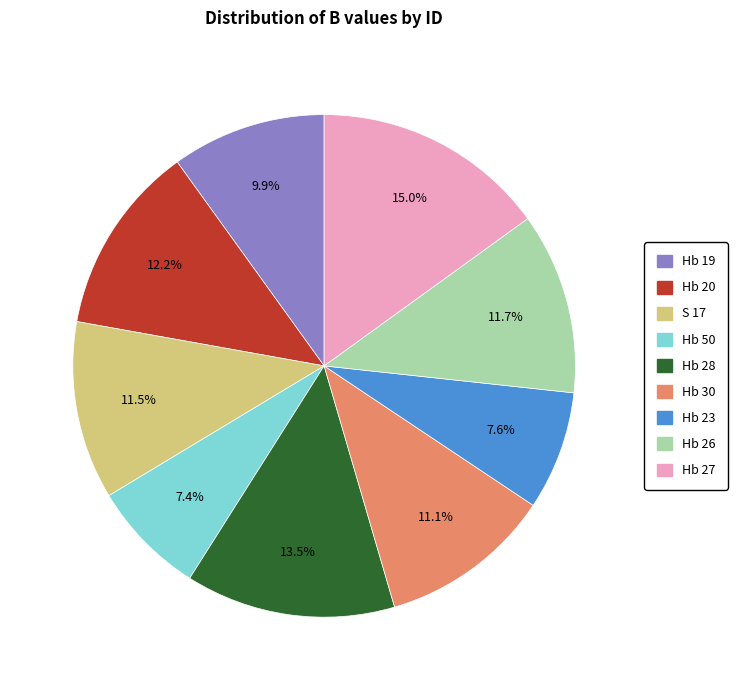

To the nearest percent, what portion does Hb 50 represent?

7%